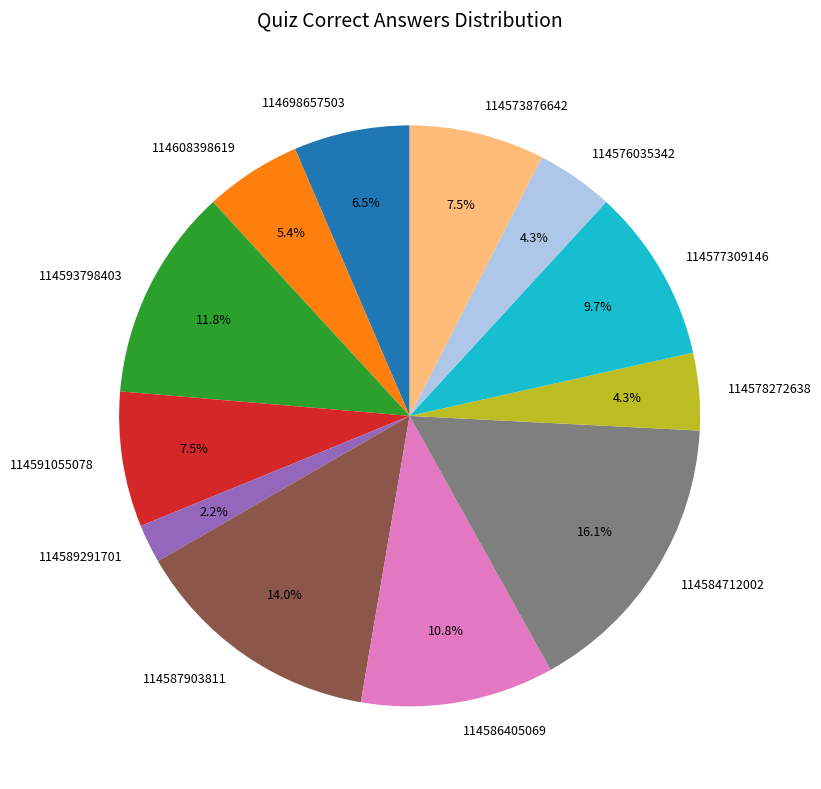

How many segments does this pie chart have?

12